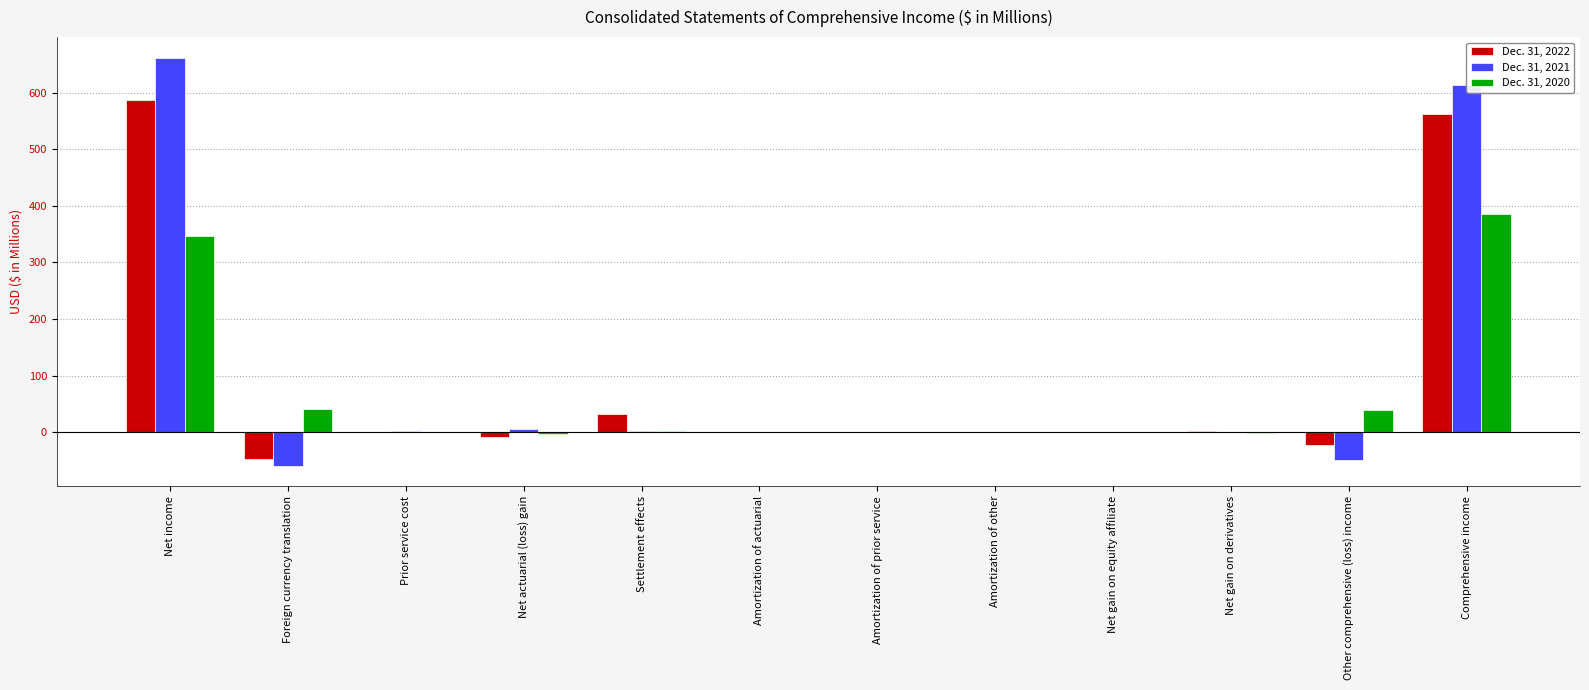

At which category does the chart reach its peak across all series?

Net income